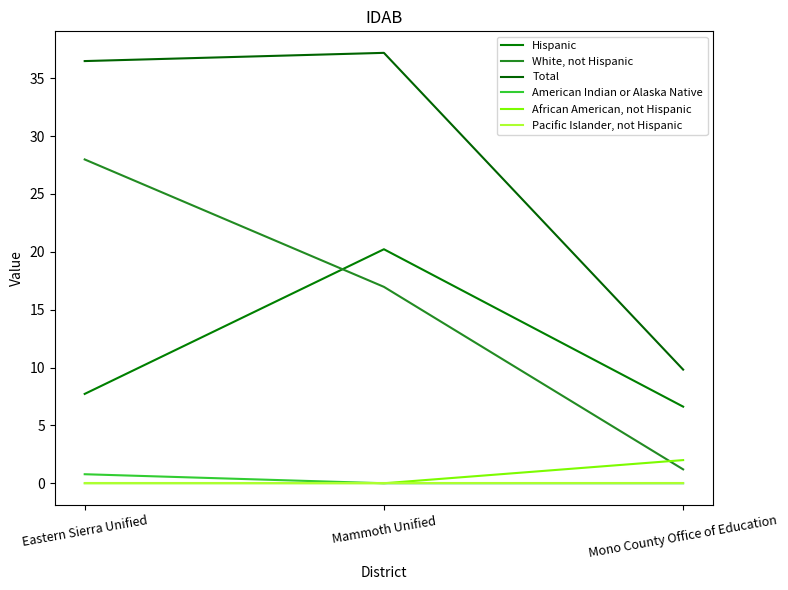

What is the spread (max minus min) of values at Mono County Office of Education?

9.8